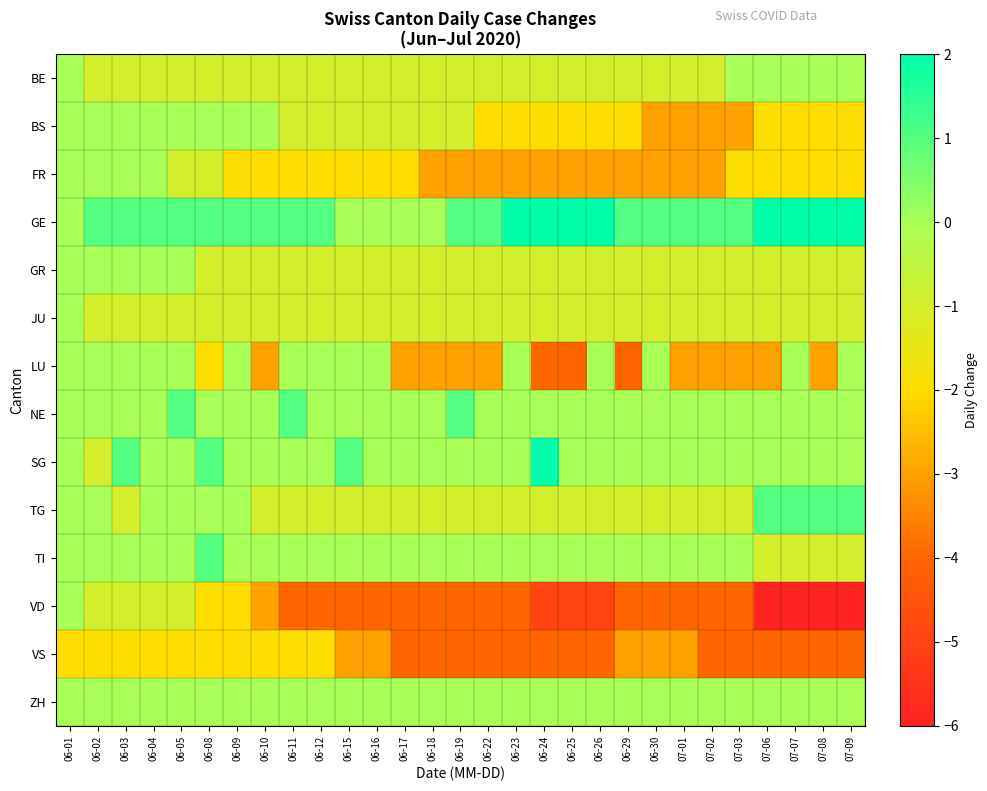

Reading right to left, transcribe all the data shown in this chart.

BE: 07-09=0	07-08=0	07-07=0	07-06=0	07-03=0	07-02=-1	07-01=-1	06-30=-1	06-29=-1	06-26=-1	06-25=-1	06-24=-1	06-23=-1	06-22=-1	06-19=-1	06-18=-1	06-17=-1	06-16=-1	06-15=-1	06-12=-1	06-11=-1	06-10=-1	06-09=-1	06-08=-1	06-05=-1	06-04=-1	06-03=-1	06-02=-1	06-01=0
BS: 07-09=-2	07-08=-2	07-07=-2	07-06=-2	07-03=-3	07-02=-3	07-01=-3	06-30=-3	06-29=-2	06-26=-2	06-25=-2	06-24=-2	06-23=-2	06-22=-2	06-19=-1	06-18=-1	06-17=-1	06-16=-1	06-15=-1	06-12=-1	06-11=-1	06-10=0	06-09=0	06-08=0	06-05=0	06-04=0	06-03=0	06-02=0	06-01=0
FR: 07-09=-2	07-08=-2	07-07=-2	07-06=-2	07-03=-2	07-02=-3	07-01=-3	06-30=-3	06-29=-3	06-26=-3	06-25=-3	06-24=-3	06-23=-3	06-22=-3	06-19=-3	06-18=-3	06-17=-2	06-16=-2	06-15=-2	06-12=-2	06-11=-2	06-10=-2	06-09=-2	06-08=-1	06-05=-1	06-04=0	06-03=0	06-02=0	06-01=0
GE: 07-09=2	07-08=2	07-07=2	07-06=2	07-03=1	07-02=1	07-01=1	06-30=1	06-29=1	06-26=2	06-25=2	06-24=2	06-23=2	06-22=1	06-19=1	06-18=0	06-17=0	06-16=0	06-15=0	06-12=1	06-11=1	06-10=1	06-09=1	06-08=1	06-05=1	06-04=1	06-03=1	06-02=1	06-01=0
GR: 07-09=-1	07-08=-1	07-07=-1	07-06=-1	07-03=-1	07-02=-1	07-01=-1	06-30=-1	06-29=-1	06-26=-1	06-25=-1	06-24=-1	06-23=-1	06-22=-1	06-19=-1	06-18=-1	06-17=-1	06-16=-1	06-15=-1	06-12=-1	06-11=-1	06-10=-1	06-09=-1	06-08=-1	06-05=0	06-04=0	06-03=0	06-02=0	06-01=0
JU: 07-09=-1	07-08=-1	07-07=-1	07-06=-1	07-03=-1	07-02=-1	07-01=-1	06-30=-1	06-29=-1	06-26=-1	06-25=-1	06-24=-1	06-23=-1	06-22=-1	06-19=-1	06-18=-1	06-17=-1	06-16=-1	06-15=-1	06-12=-1	06-11=-1	06-10=-1	06-09=-1	06-08=-1	06-05=-1	06-04=-1	06-03=-1	06-02=-1	06-01=0
LU: 07-09=0	07-08=-3	07-07=0	07-06=-3	07-03=-3	07-02=-3	07-01=-3	06-30=0	06-29=-4	06-26=0	06-25=-4	06-24=-4	06-23=0	06-22=-3	06-19=-3	06-18=-3	06-17=-3	06-16=0	06-15=0	06-12=0	06-11=0	06-10=-3	06-09=0	06-08=-2	06-05=0	06-04=0	06-03=0	06-02=0	06-01=0
NE: 07-09=0	07-08=0	07-07=0	07-06=0	07-03=0	07-02=0	07-01=0	06-30=0	06-29=0	06-26=0	06-25=0	06-24=0	06-23=0	06-22=0	06-19=1	06-18=0	06-17=0	06-16=0	06-15=0	06-12=0	06-11=1	06-10=0	06-09=0	06-08=0	06-05=1	06-04=0	06-03=0	06-02=0	06-01=0
SG: 07-09=0	07-08=0	07-07=0	07-06=0	07-03=0	07-02=0	07-01=0	06-30=0	06-29=0	06-26=0	06-25=0	06-24=2	06-23=0	06-22=0	06-19=0	06-18=0	06-17=0	06-16=0	06-15=1	06-12=0	06-11=0	06-10=0	06-09=0	06-08=1	06-05=0	06-04=0	06-03=1	06-02=-1	06-01=0
TG: 07-09=1	07-08=1	07-07=1	07-06=1	07-03=-1	07-02=-1	07-01=-1	06-30=-1	06-29=-1	06-26=-1	06-25=-1	06-24=-1	06-23=-1	06-22=-1	06-19=-1	06-18=-1	06-17=-1	06-16=-1	06-15=-1	06-12=-1	06-11=-1	06-10=-1	06-09=0	06-08=0	06-05=0	06-04=0	06-03=-1	06-02=0	06-01=0
TI: 07-09=-1	07-08=-1	07-07=-1	07-06=-1	07-03=0	07-02=0	07-01=0	06-30=0	06-29=0	06-26=0	06-25=0	06-24=0	06-23=0	06-22=0	06-19=0	06-18=0	06-17=0	06-16=0	06-15=0	06-12=0	06-11=0	06-10=0	06-09=0	06-08=1	06-05=0	06-04=0	06-03=0	06-02=0	06-01=0
VD: 07-09=-6	07-08=-6	07-07=-6	07-06=-6	07-03=-4	07-02=-4	07-01=-4	06-30=-4	06-29=-4	06-26=-5	06-25=-5	06-24=-5	06-23=-4	06-22=-4	06-19=-4	06-18=-4	06-17=-4	06-16=-4	06-15=-4	06-12=-4	06-11=-4	06-10=-3	06-09=-2	06-08=-2	06-05=-1	06-04=-1	06-03=-1	06-02=-1	06-01=0
VS: 07-09=-4	07-08=-4	07-07=-4	07-06=-4	07-03=-4	07-02=-4	07-01=-3	06-30=-3	06-29=-3	06-26=-4	06-25=-4	06-24=-4	06-23=-4	06-22=-4	06-19=-4	06-18=-4	06-17=-4	06-16=-3	06-15=-3	06-12=-2	06-11=-2	06-10=-2	06-09=-2	06-08=-2	06-05=-2	06-04=-2	06-03=-2	06-02=-2	06-01=-2
ZH: 07-09=0	07-08=0	07-07=0	07-06=0	07-03=0	07-02=0	07-01=0	06-30=0	06-29=0	06-26=0	06-25=0	06-24=0	06-23=0	06-22=0	06-19=0	06-18=0	06-17=0	06-16=0	06-15=0	06-12=0	06-11=0	06-10=0	06-09=0	06-08=0	06-05=0	06-04=0	06-03=0	06-02=0	06-01=0